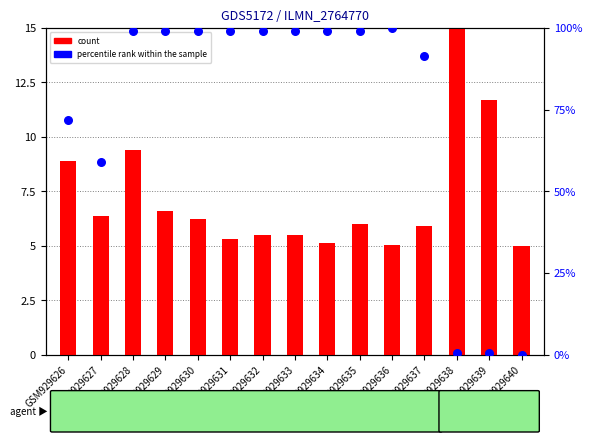

Which series has the widest spread of Y values?

percentile rank within the sample